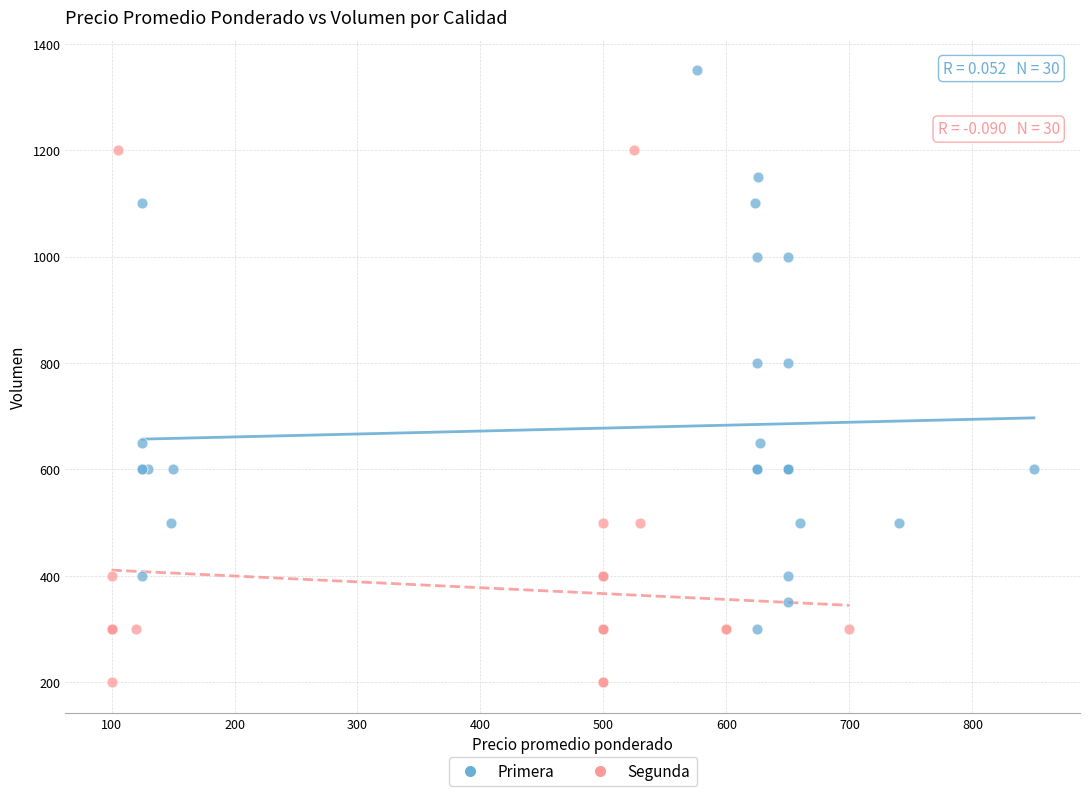

Which series contains the lowest Y value?

Segunda